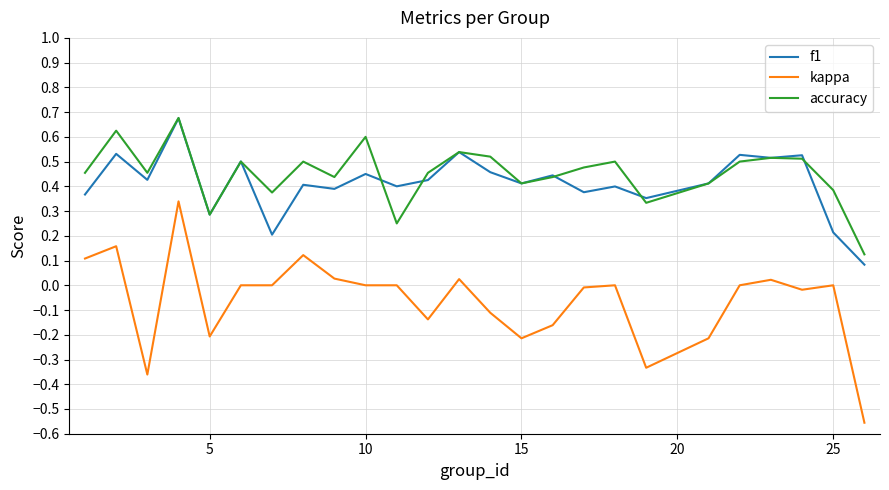

True or false: accuracy and kappa cross at least once.

False